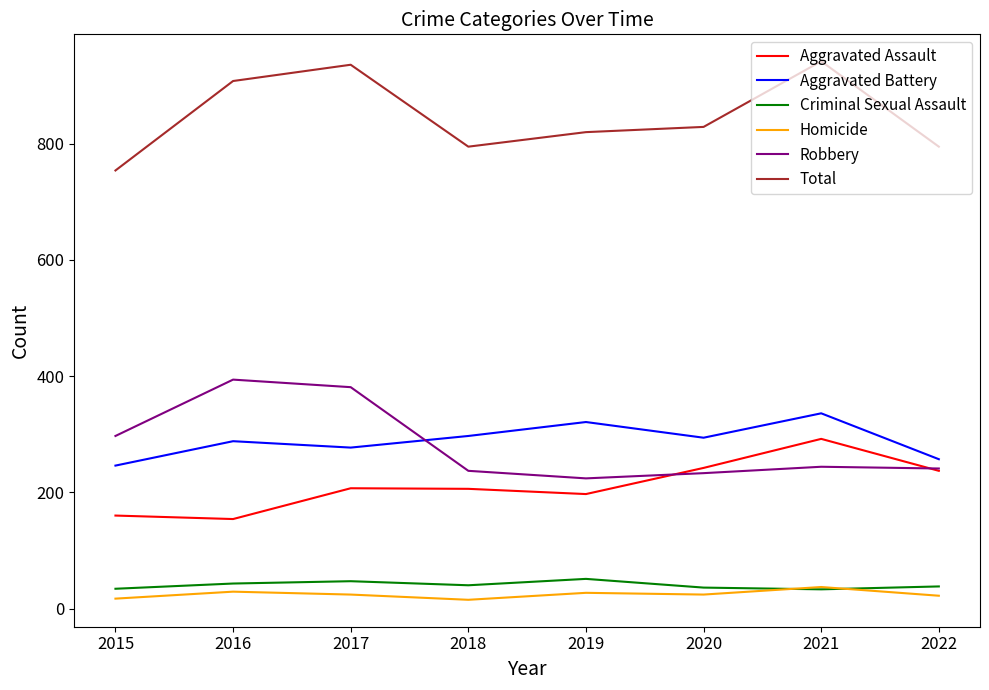

True or false: Aggravated Battery and Homicide intersect in this chart.

False